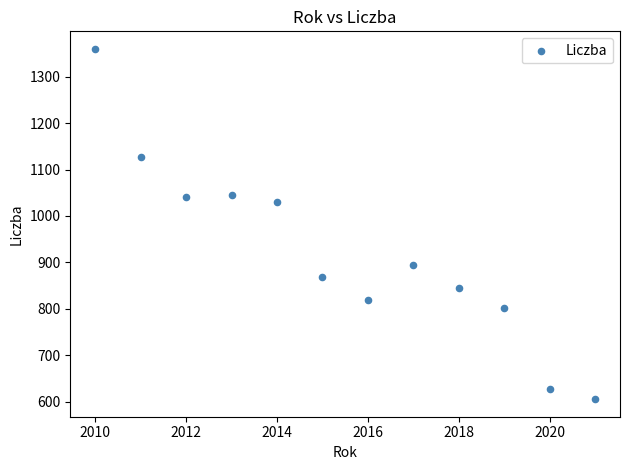

What is the average X value?

2016